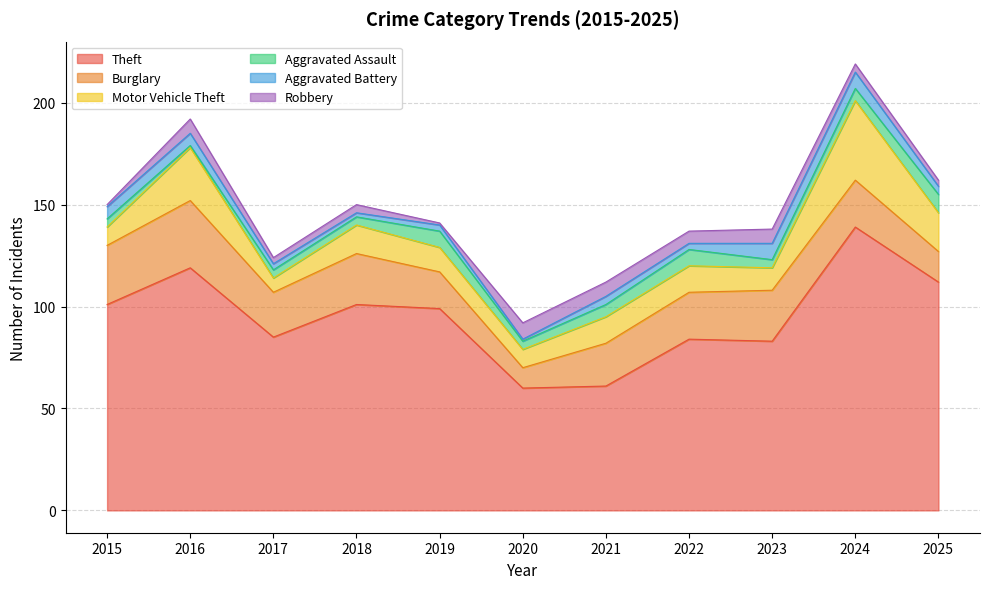

At which label does Aggravated Assault first exceed 4?

2019